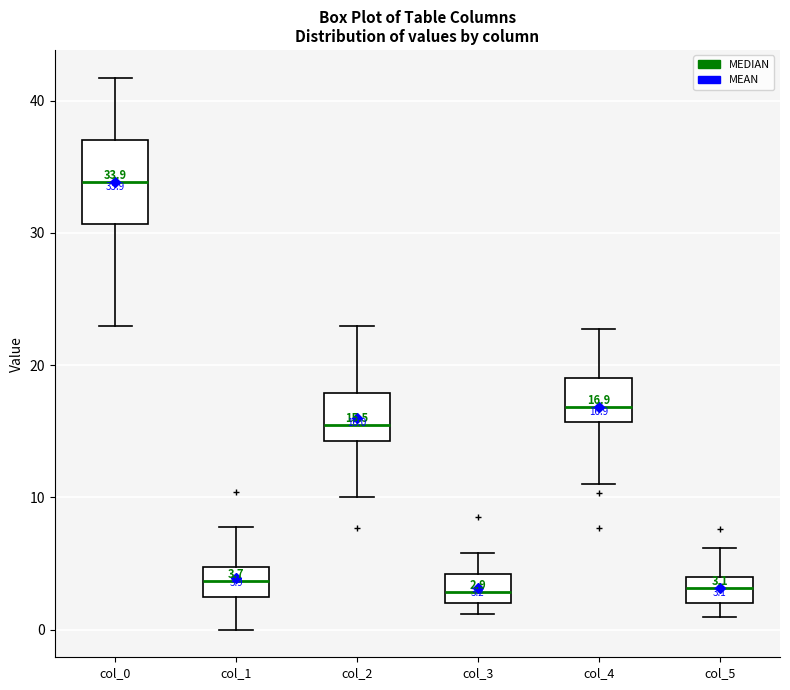

Comparing the boxes themselves (not the whiskers), which one is the tallest?

col_0